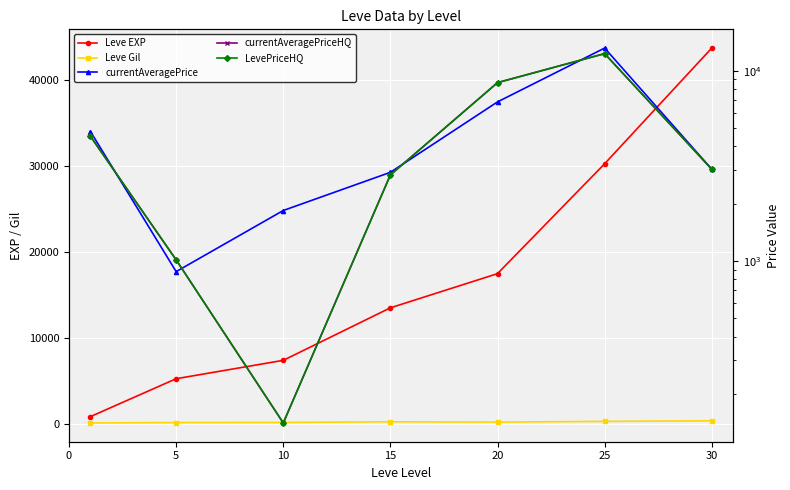

What is the maximum value for currentAveragePriceHQ?

12284.0